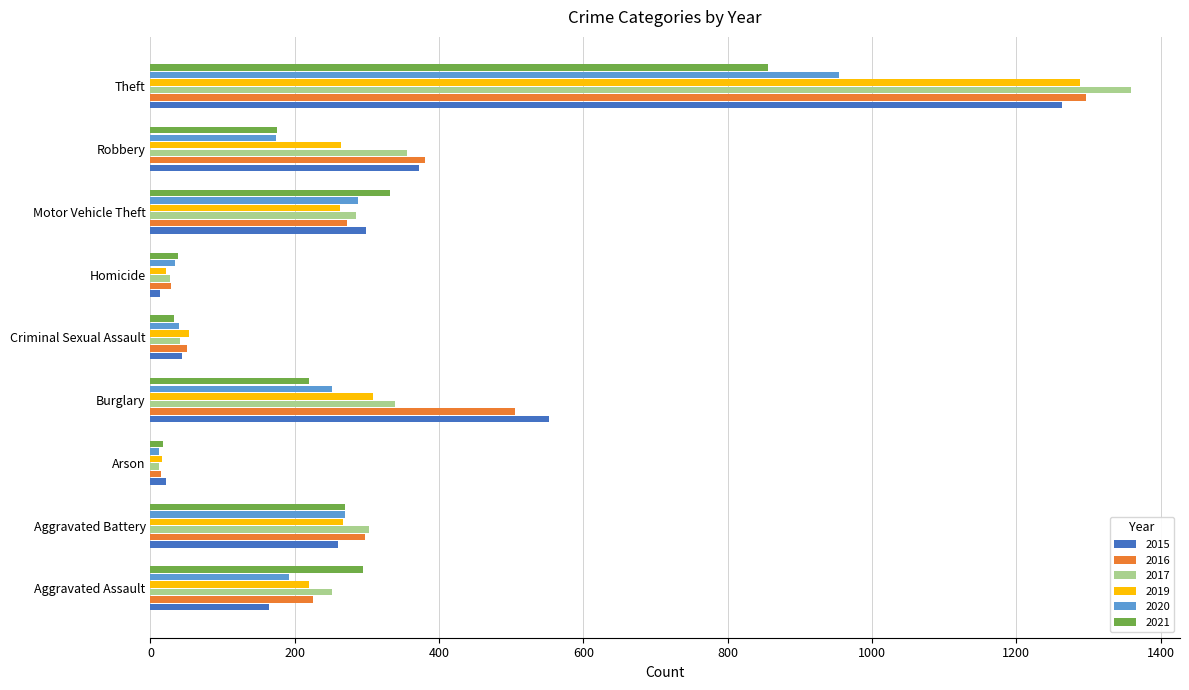

What is the difference between the highest and lowest values at Aggravated Assault?

131